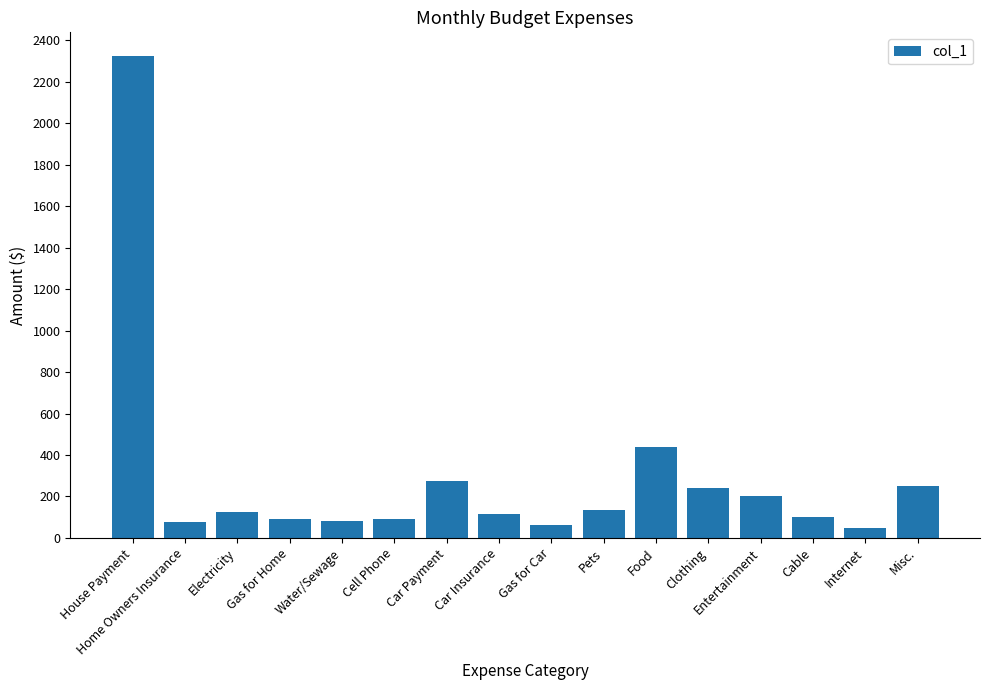

How many data points are less than 123?

8